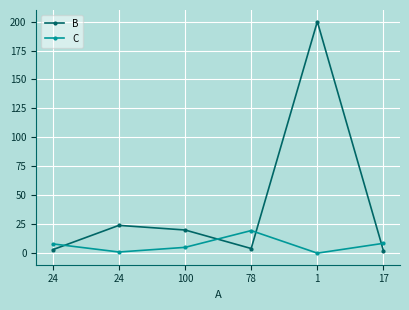

List the labels in order of C value, smallest first.

1, 24, 100, 24, 17, 78